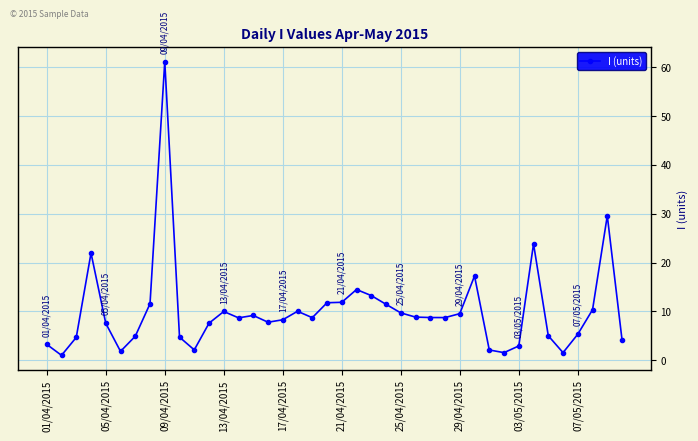

True or false: there are more than 2 points higher than both neighbors.

True